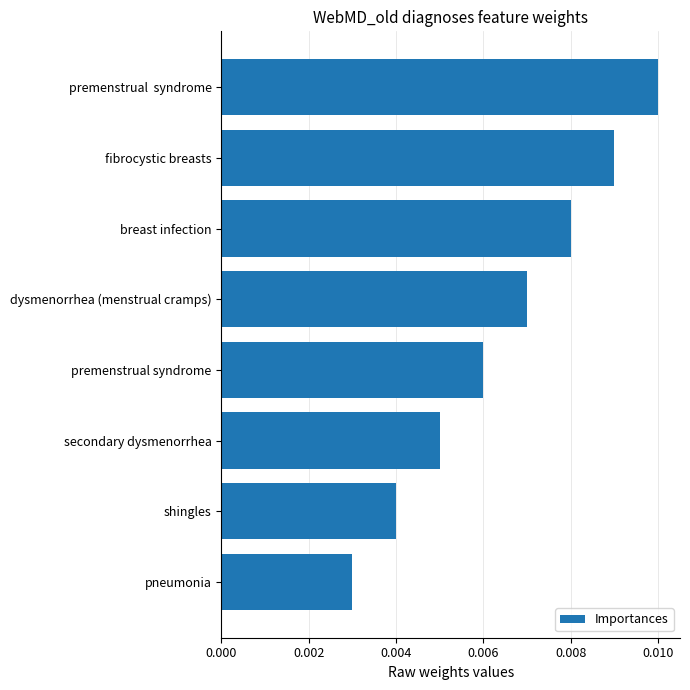

Rank the categories by value from lowest to highest.

pneumonia, shingles, secondary dysmenorrhea, premenstrual syndrome, dysmenorrhea (menstrual cramps), breast infection, fibrocystic breasts, premenstrual  syndrome